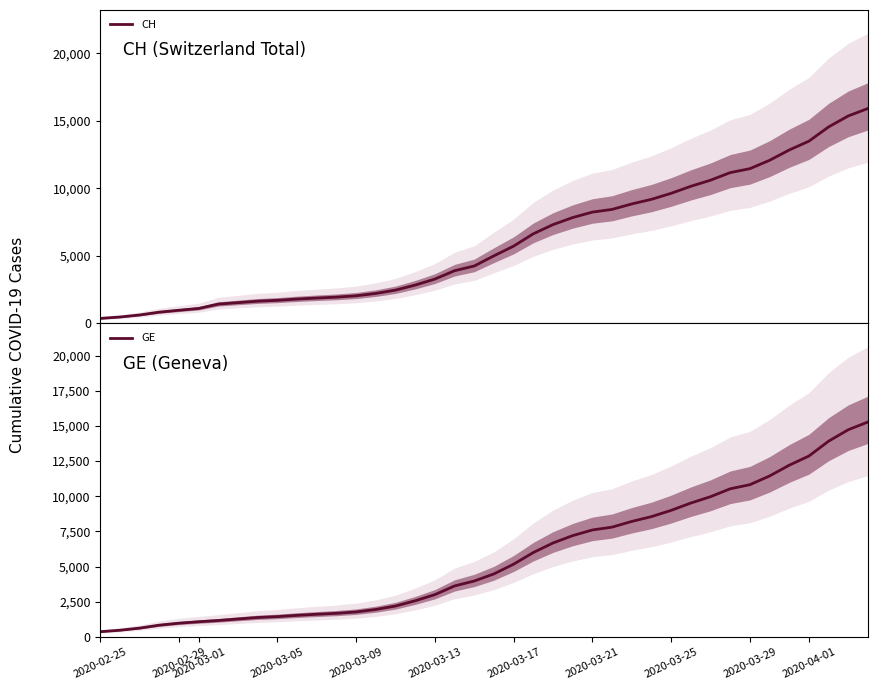

How many data points does each series have?

40